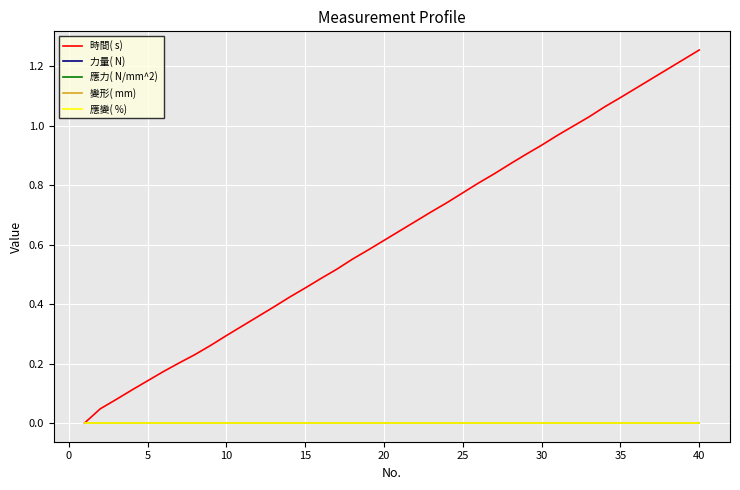

Does the chart display data point markers on the line(s)?

No